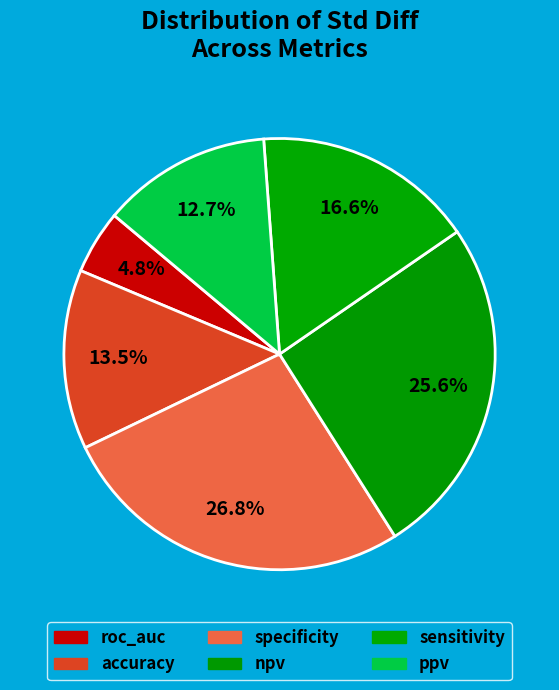

To the nearest percent, what is the combined percentage of sensitivity and roc_auc?

21%